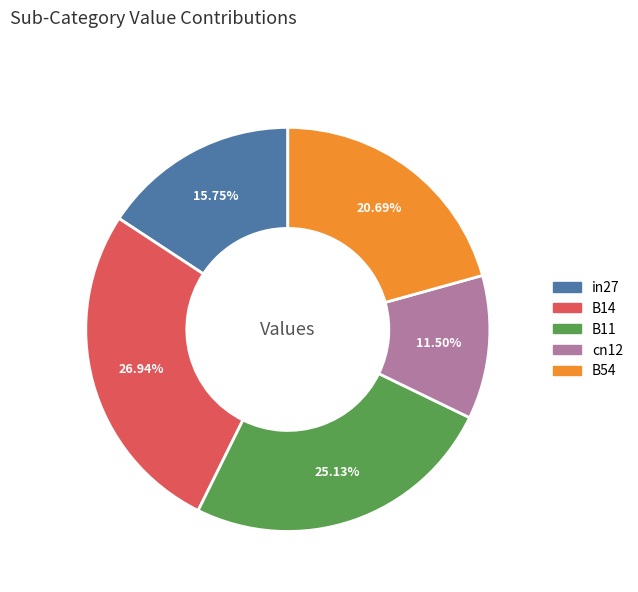

Does cn12 account for over 50% of the chart?

No